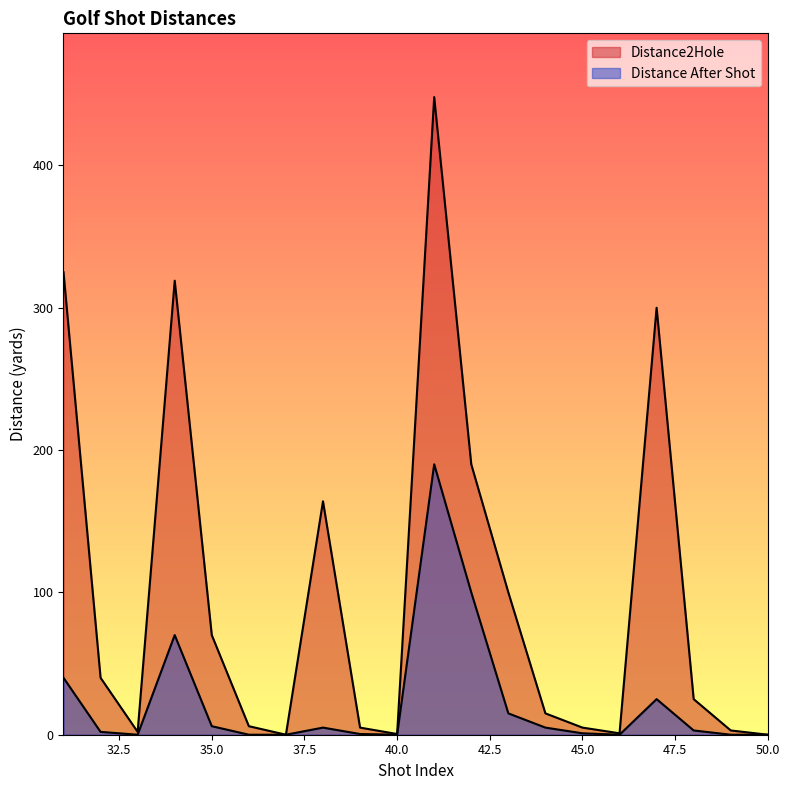

What is the sum of the Distance2Hole values at 31 and 48?

350.0